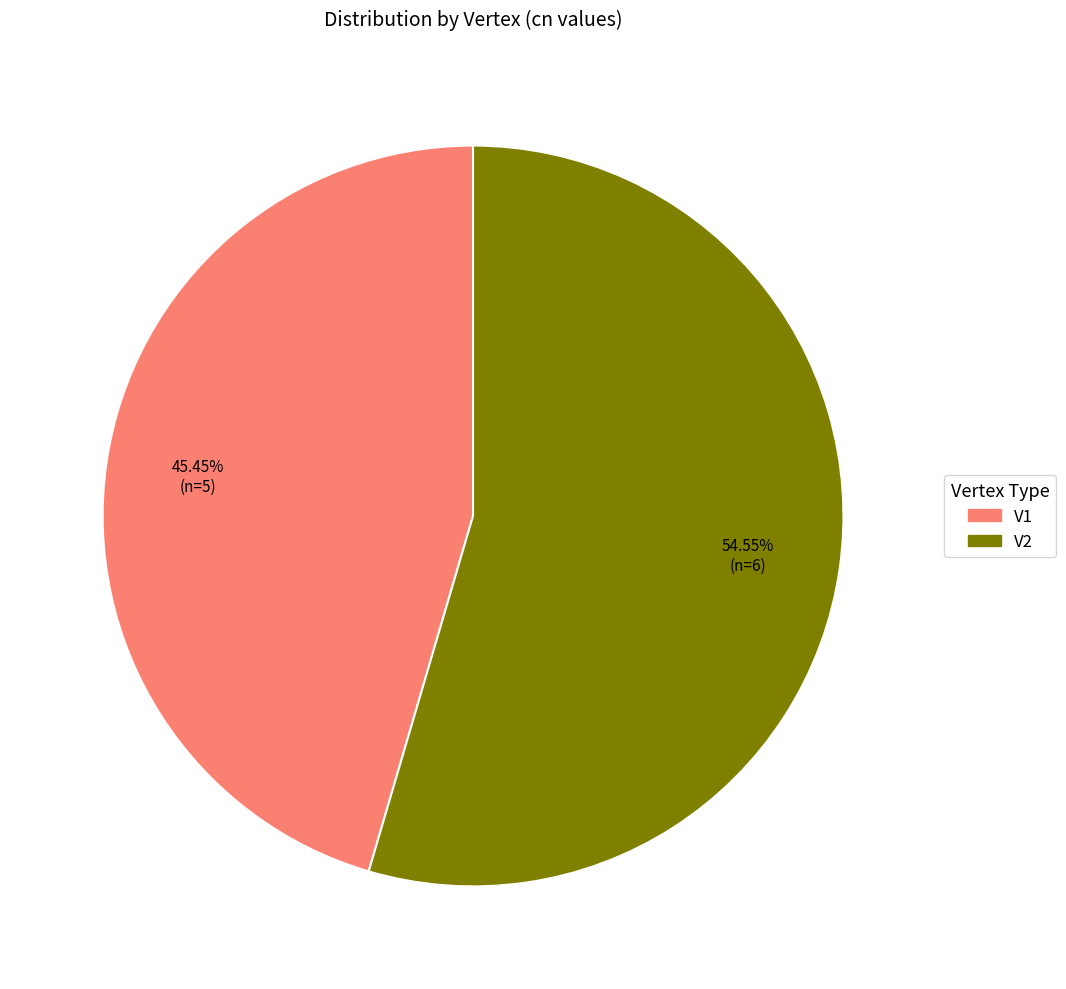

Between V2 and V1, which is larger?

V2